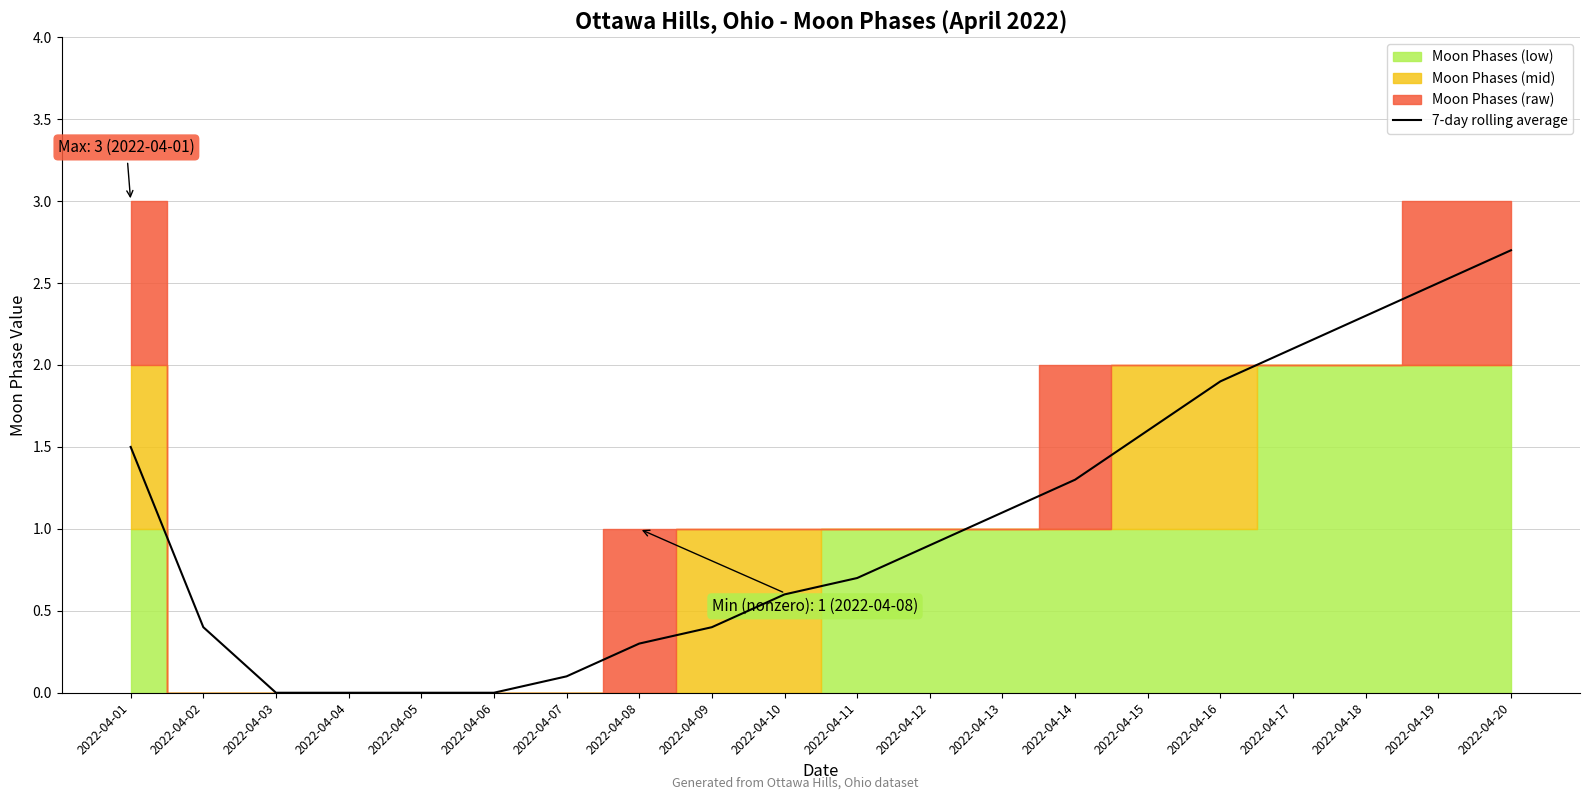

At which label does 7-day rolling average reach its peak?

2022-04-20